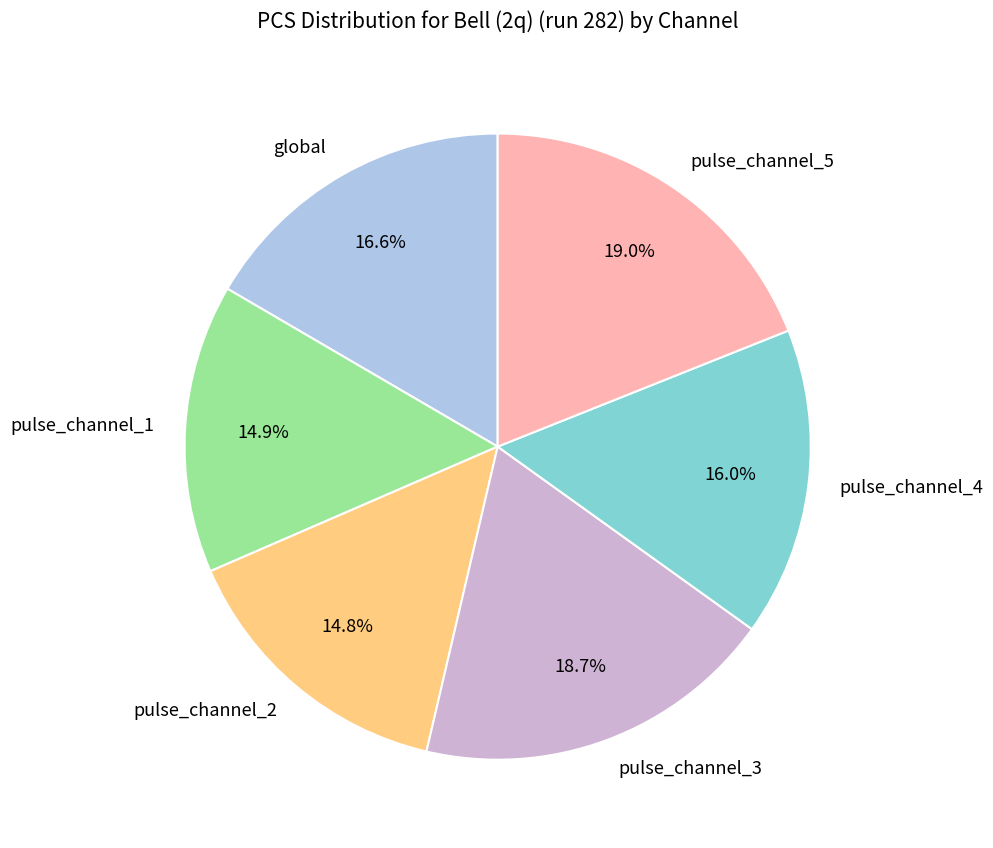

Do pulse_channel_1 and pulse_channel_5 together represent more than half of the pie?

No